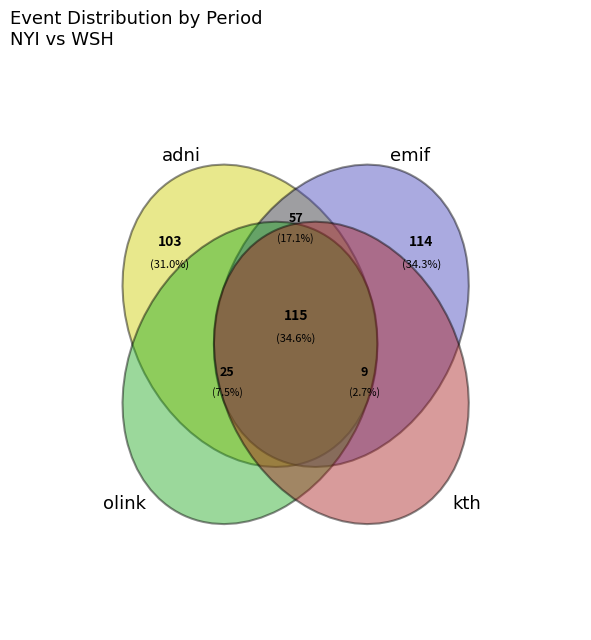

Approximately how many times larger is the value at 3 compared to 2?

1.0